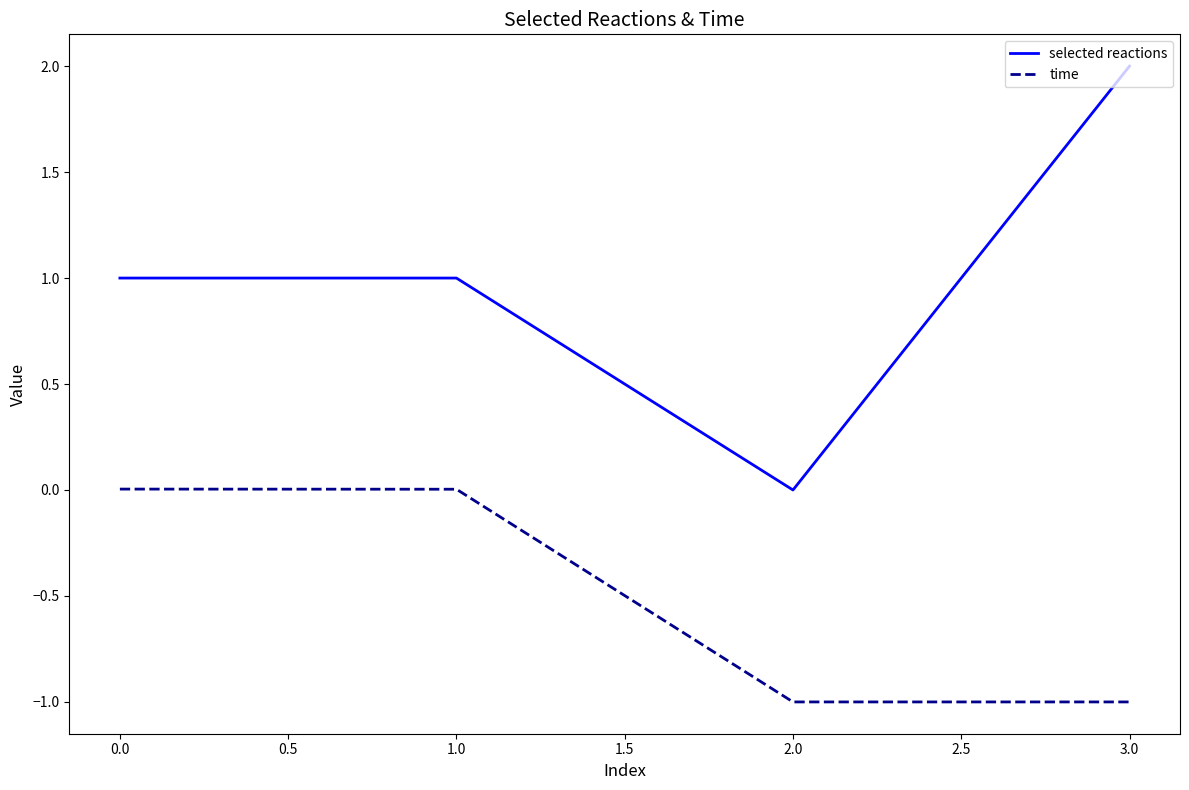

What is the maximum value for selected reactions?

2.0